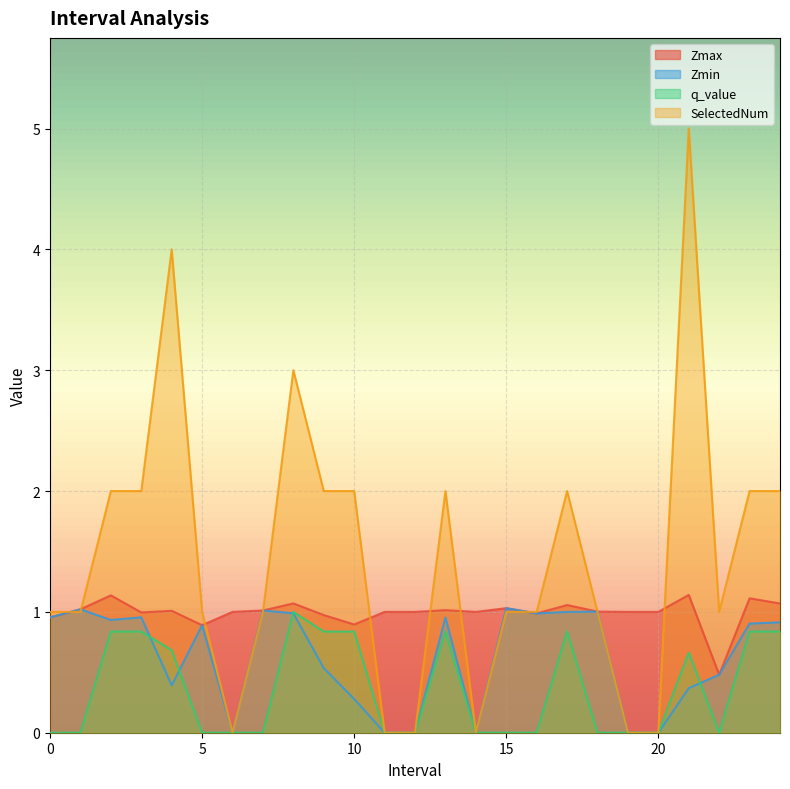

How many series are shown in this chart?

4